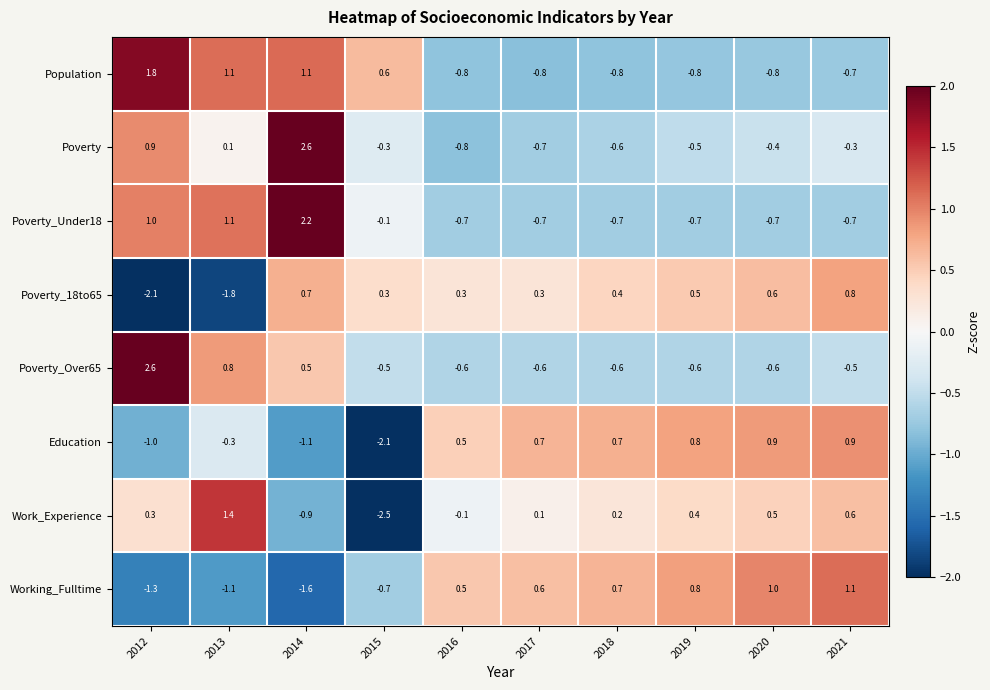

How many series are shown in this chart?

8